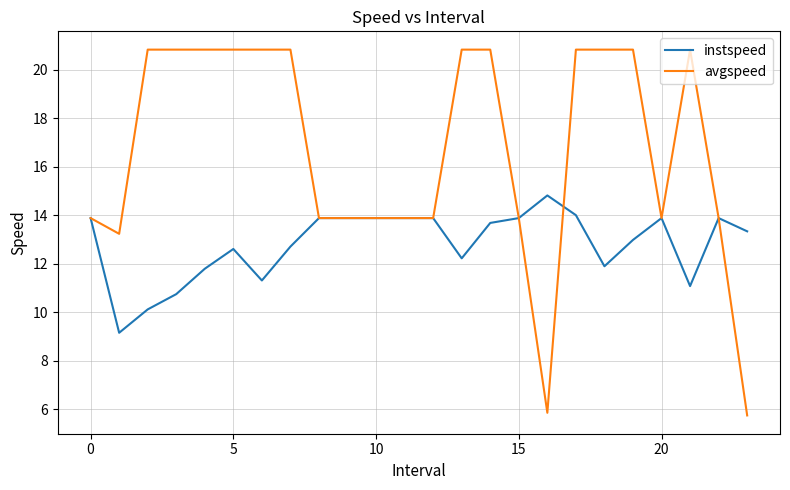

What is the smallest value displayed?

5.8